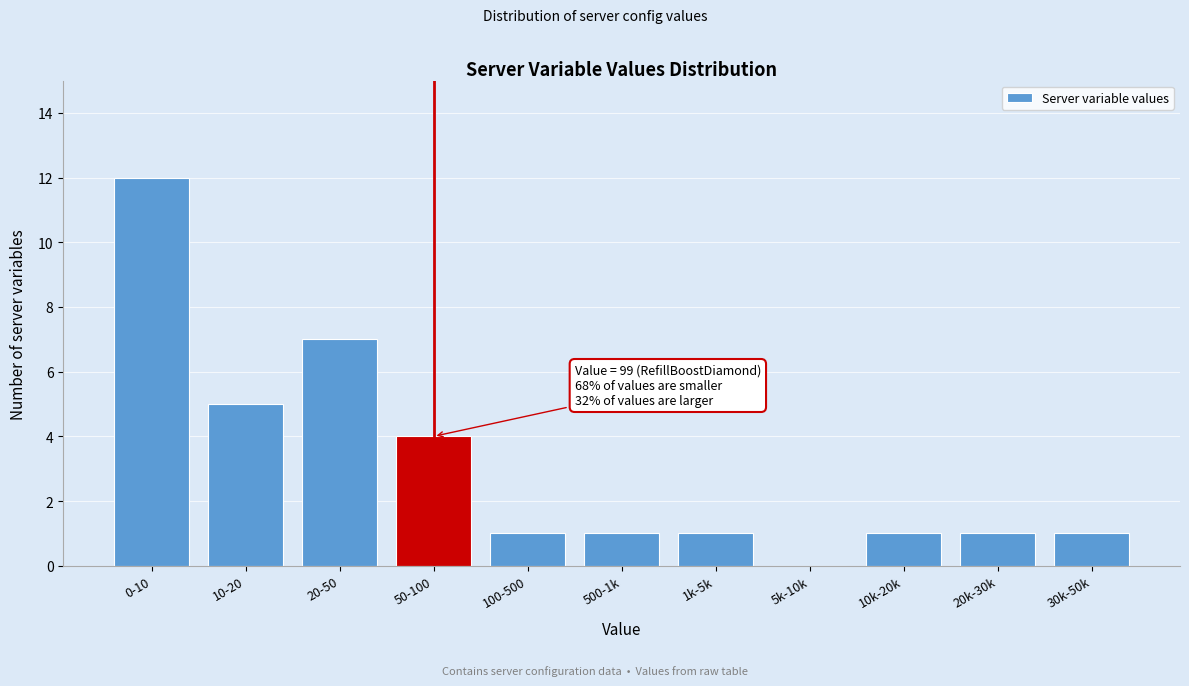

Reading right to left, transcribe all the data shown in this chart.

30k-50k=1	20k-30k=1	10k-20k=1	5k-10k=0	1k-5k=1	500-1k=1	100-500=1	50-100=4	20-50=7	10-20=5	0-10=12